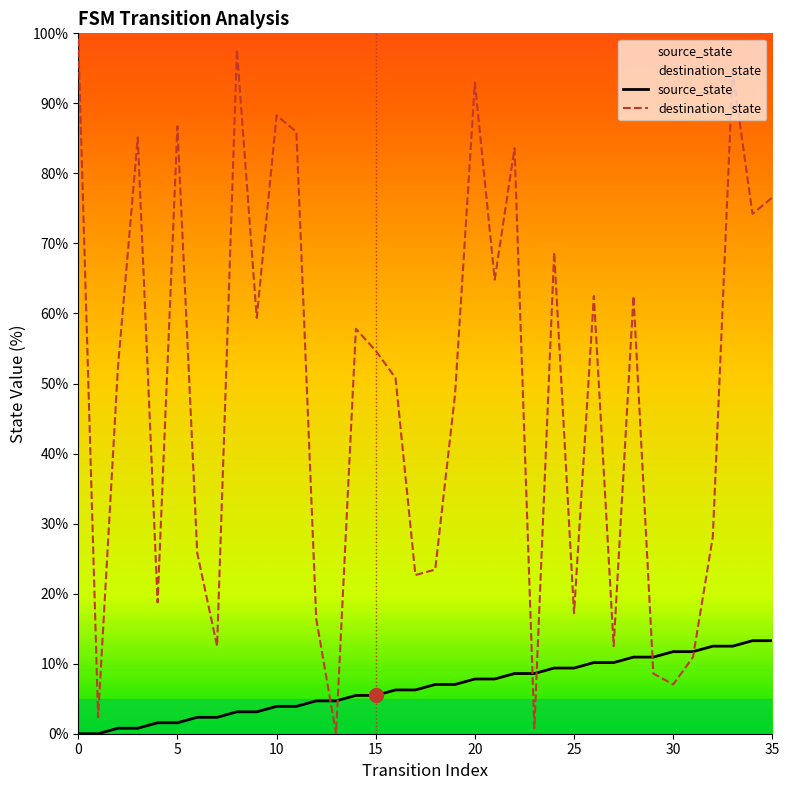

What are all the series names shown in the legend?

source_state, destination_state